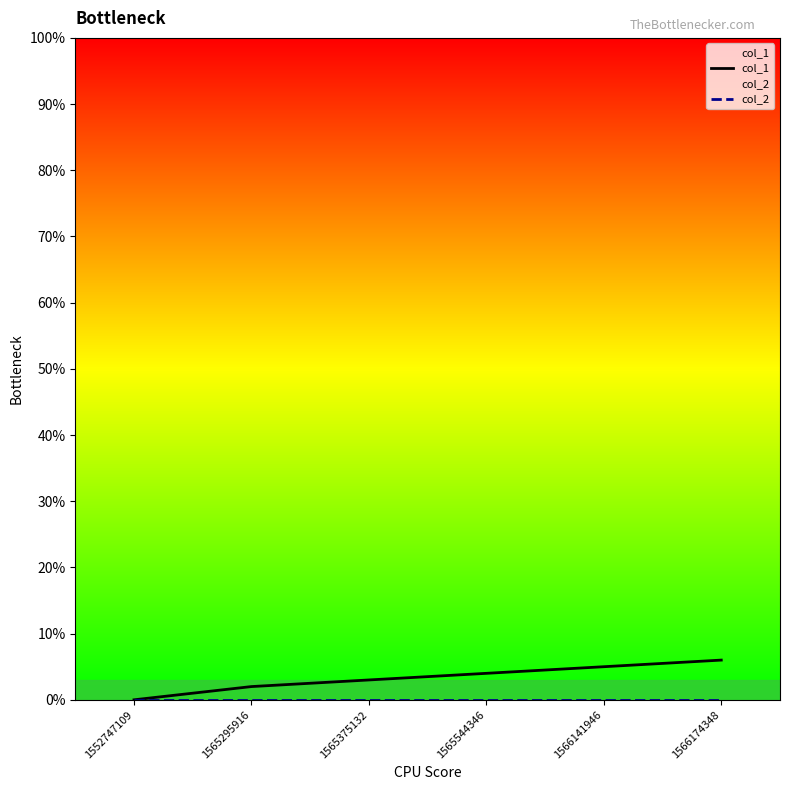

What is the value of the col_1 point at the 6th from the left?

6